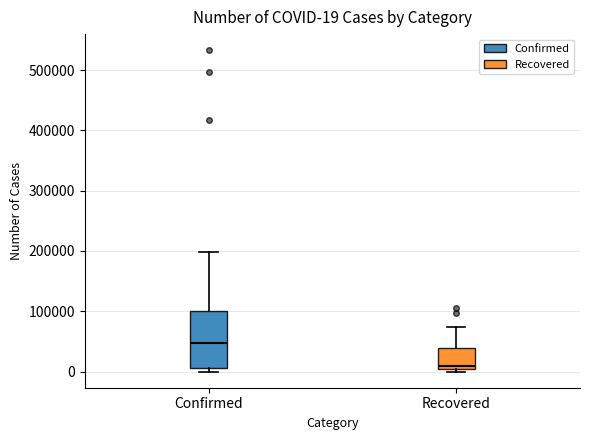

Which box is the tallest, from its lower edge to its upper edge?

Confirmed